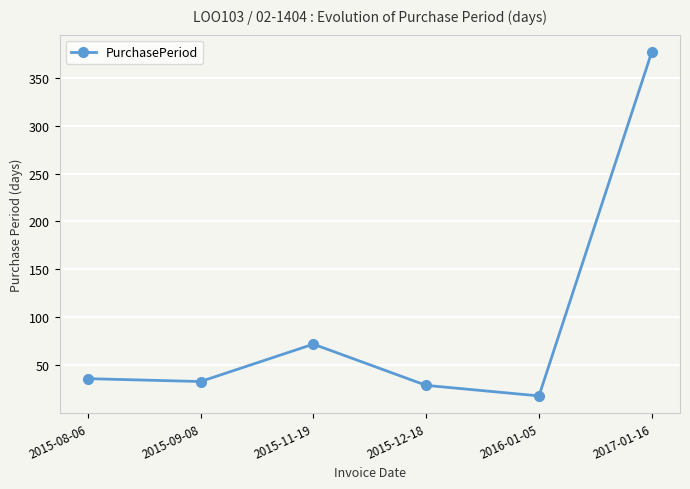

What is the value of the 5th point from the left?

18